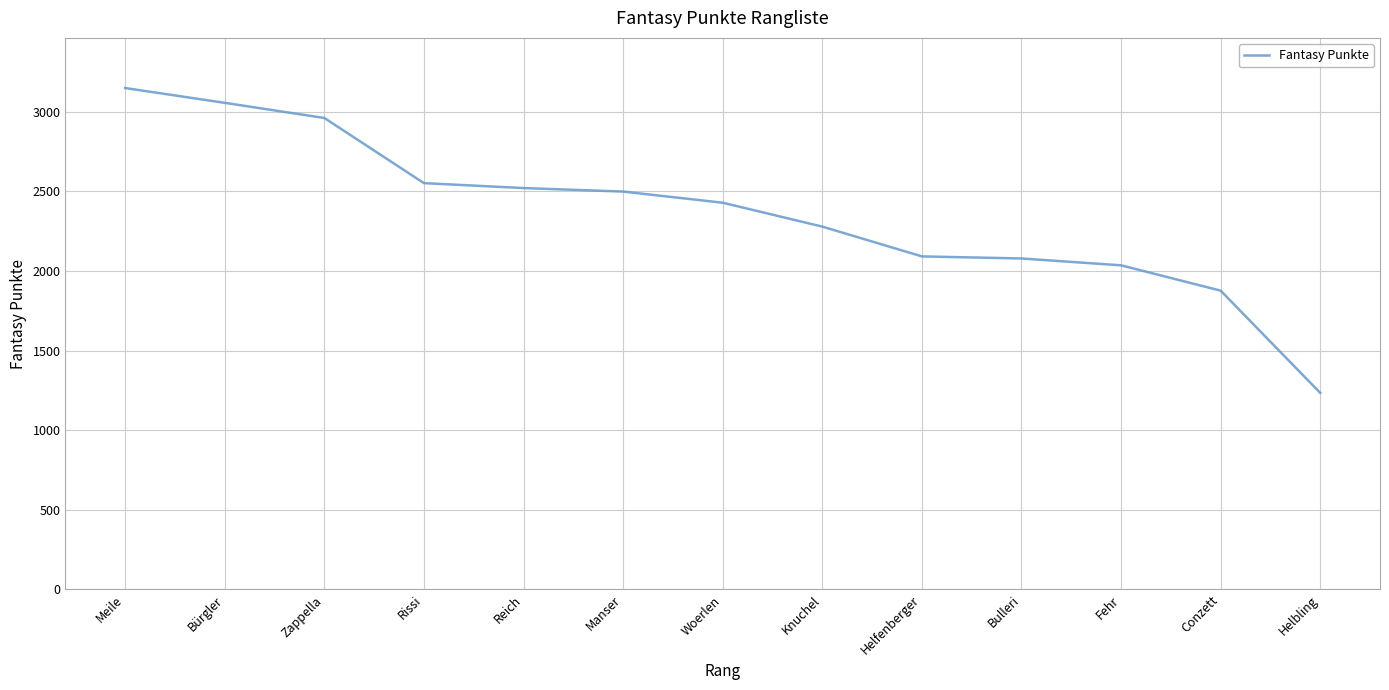

True or false: the data shows 3148 at Meile.

True